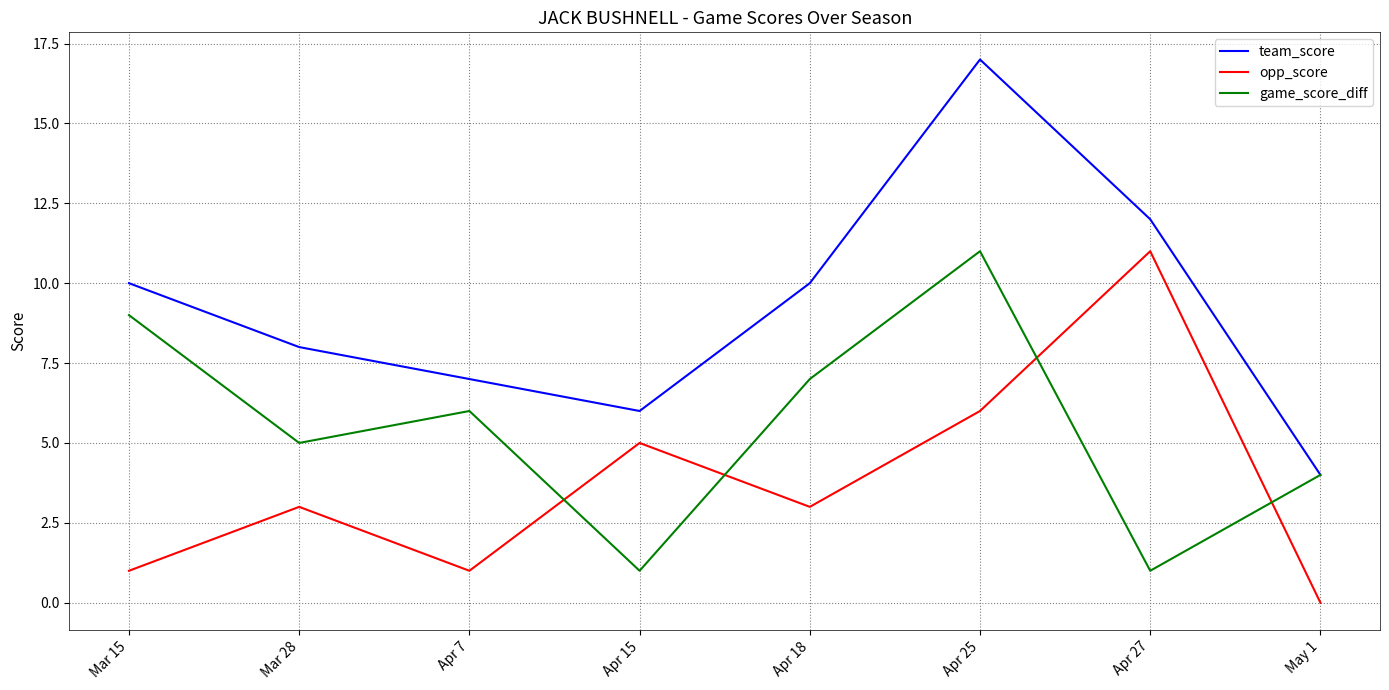

At which label does opp_score reach its minimum?

May 1